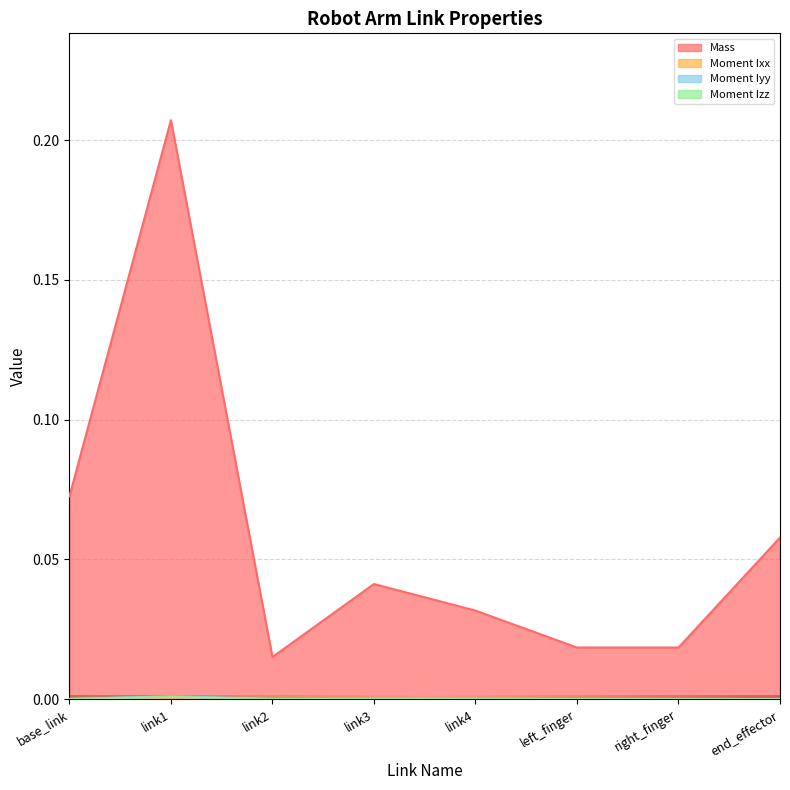

The Moment Iyy series shows 0.0 at link4. True or false?

True